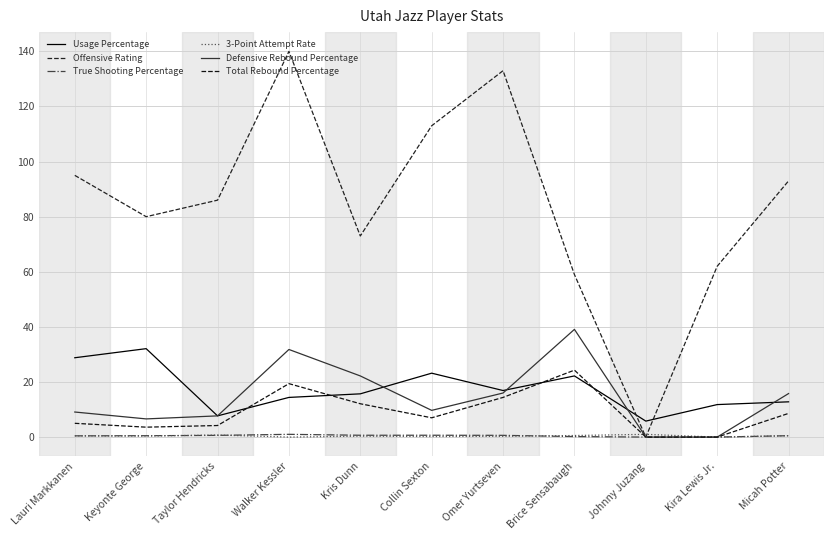

How many lines are shown in the chart?

6